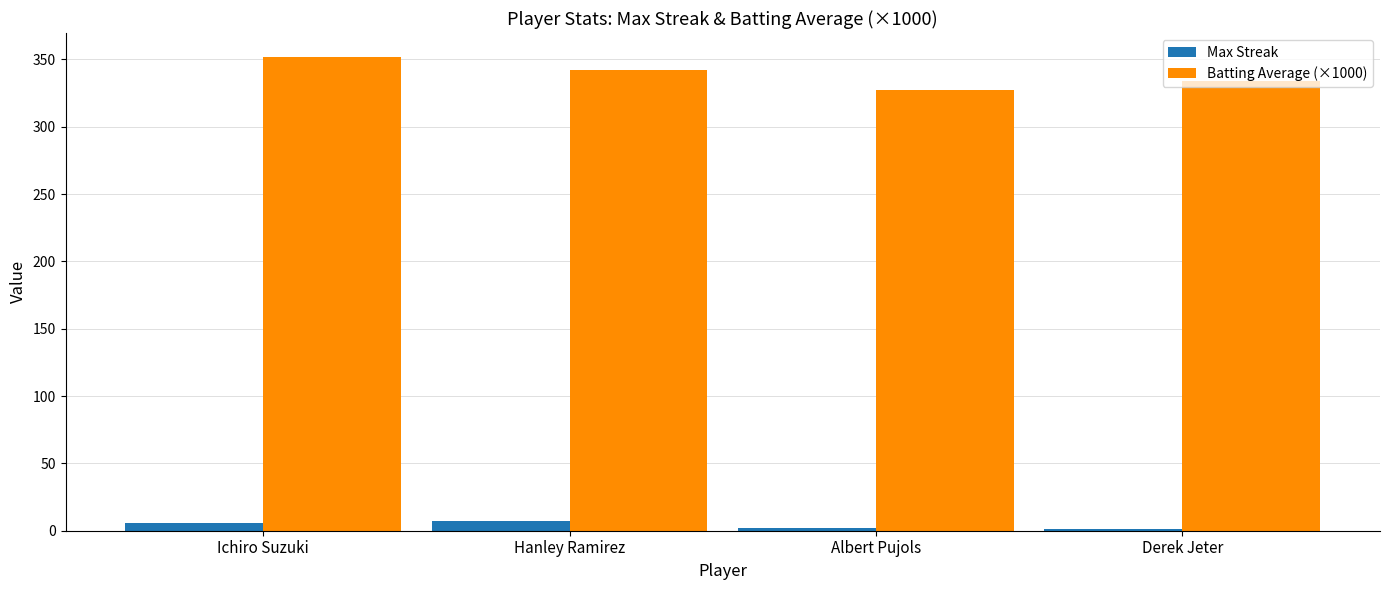

True or false: Max Streak has a value of 2 at Albert Pujols.

True